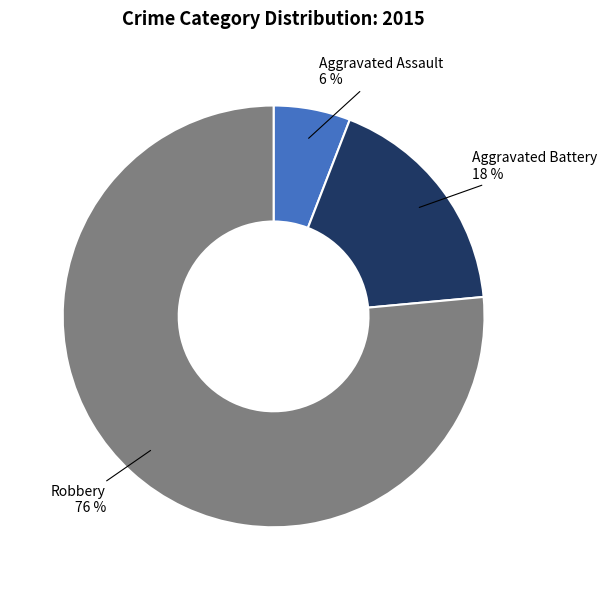

Which slice is the largest?

Robbery